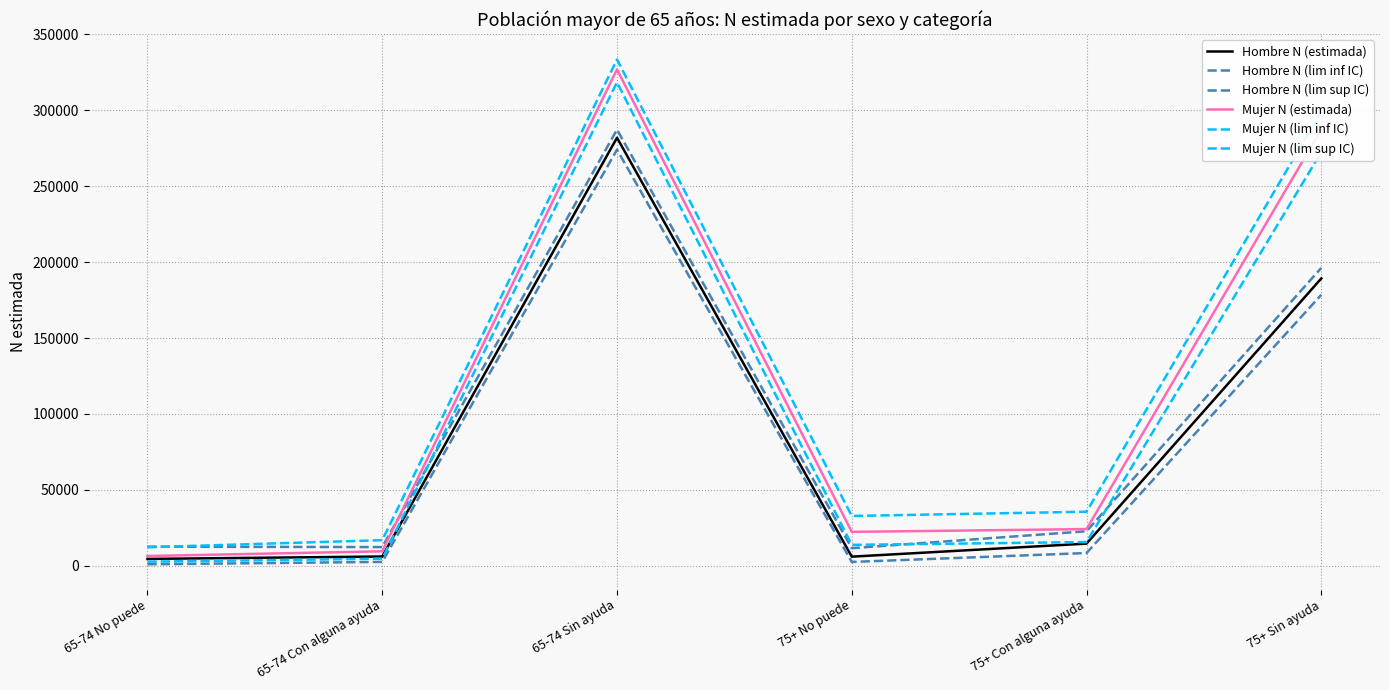

At which label does Mujer N (lim sup IC) reach its minimum?

65-74 No puede